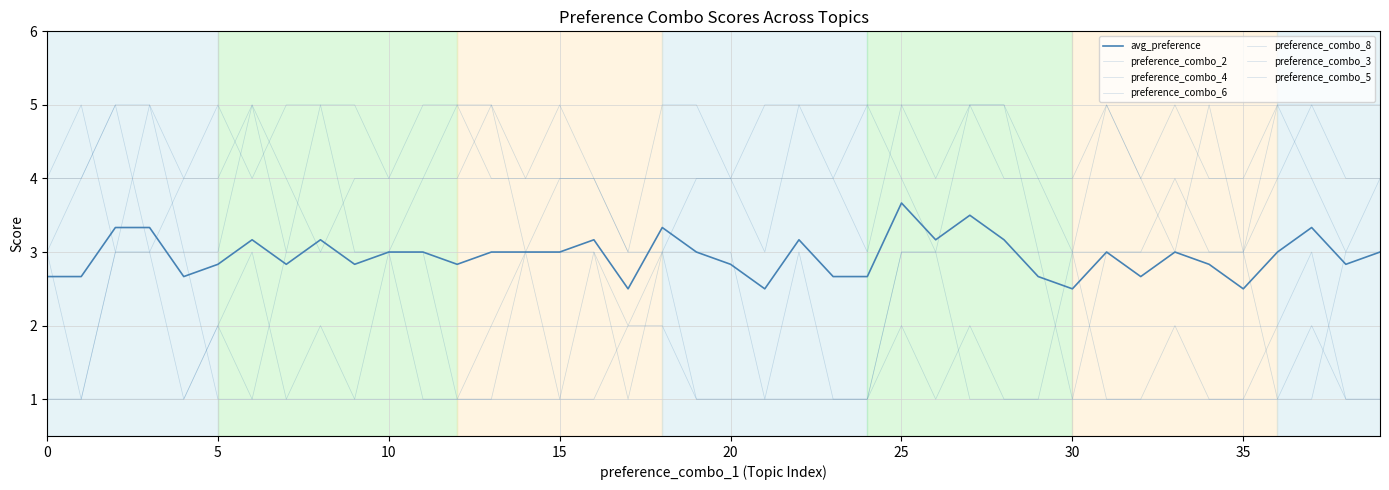

Is this an area chart (filled region under the line)?

No